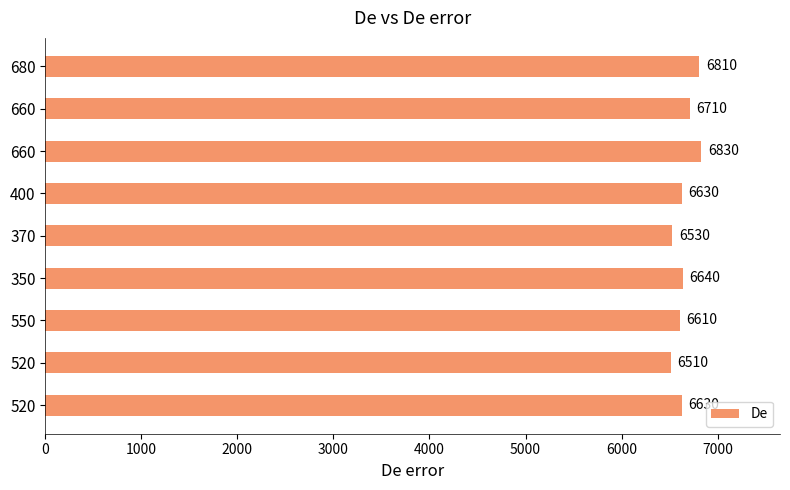

How many series are shown in this chart?

1